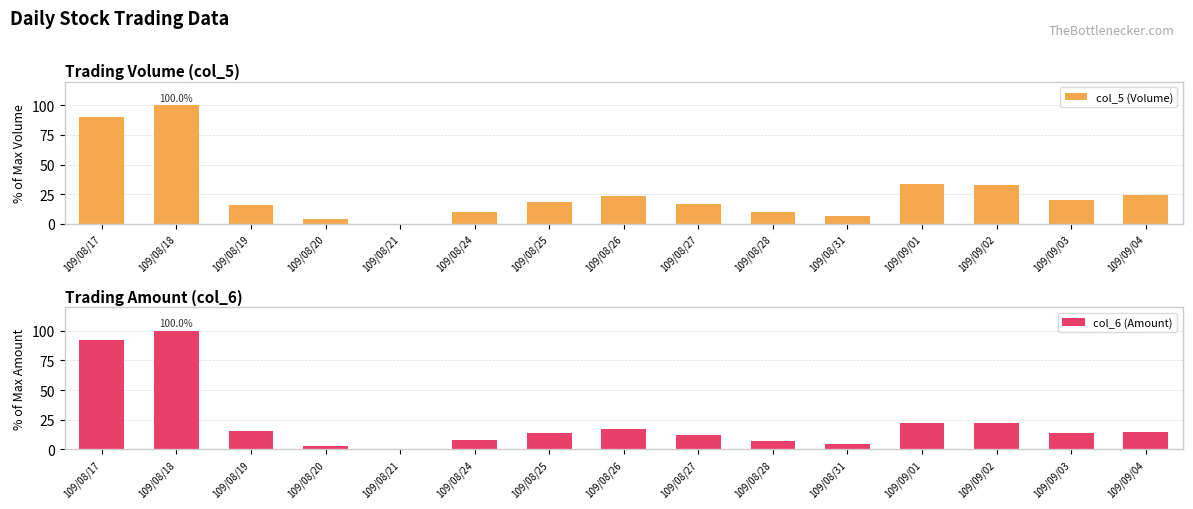

How many bars are there in total?

30